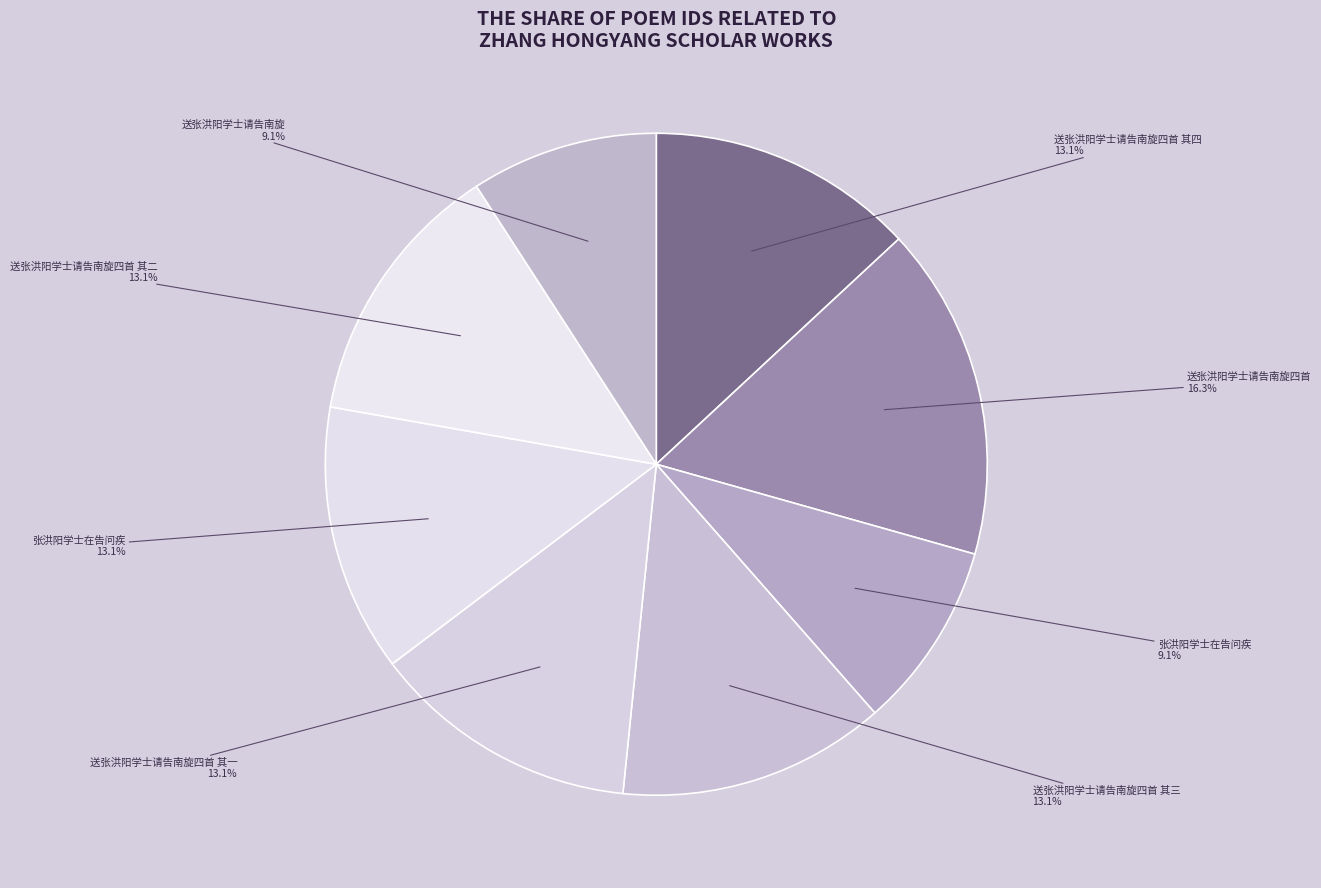

To the nearest percent, what is the average slice percentage?

12%